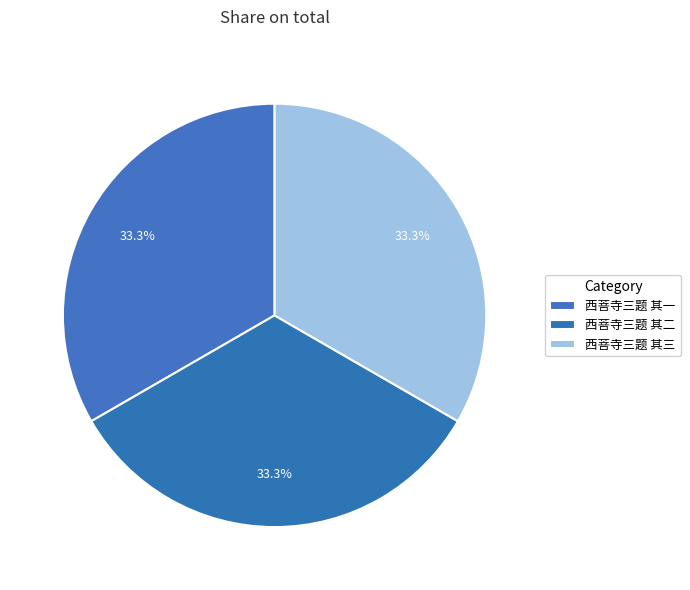

Count the number of slices in the pie.

3